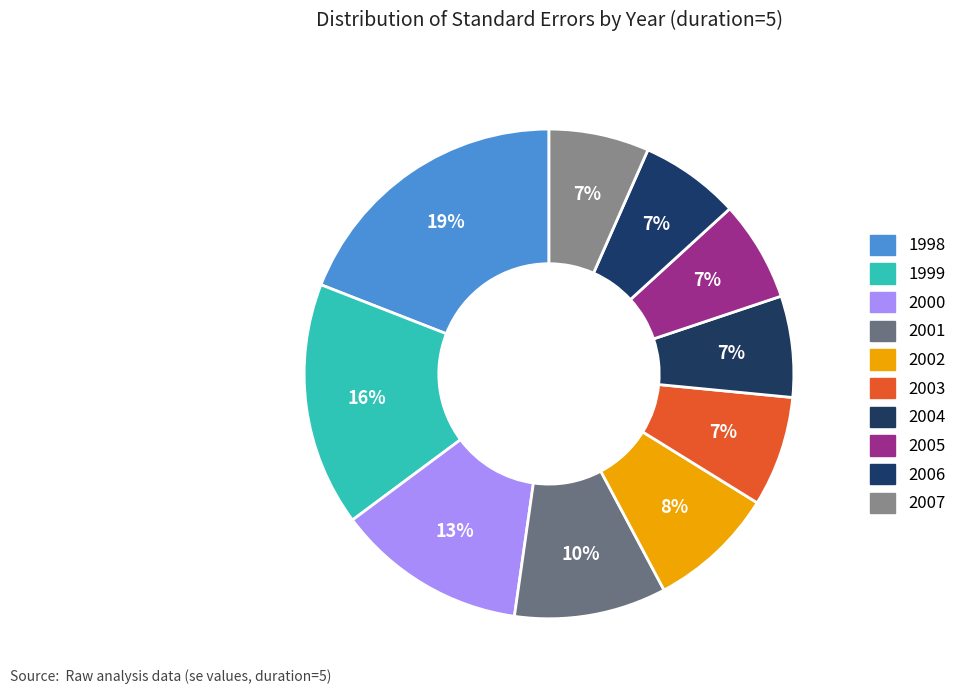

How many slices are in this pie chart?

10